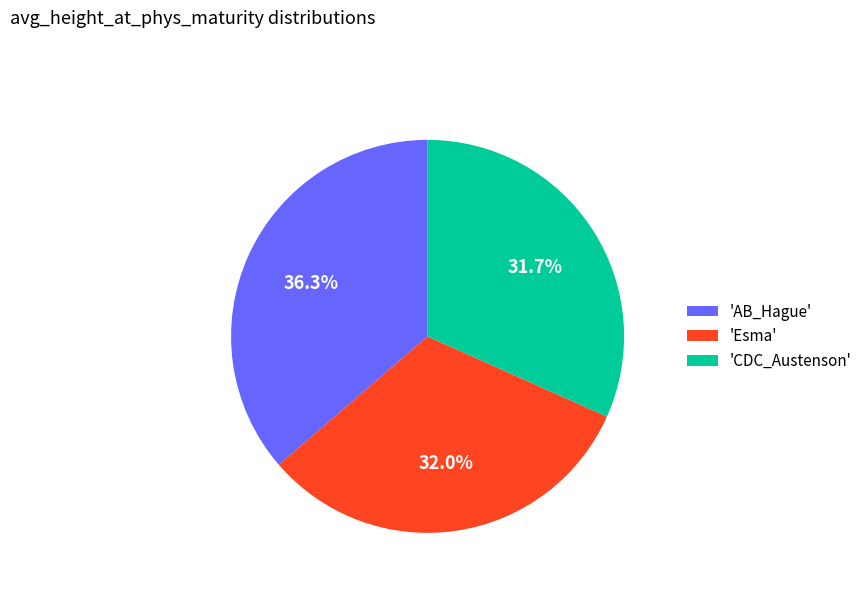

Which category has the biggest portion of the pie?

'AB_Hague'